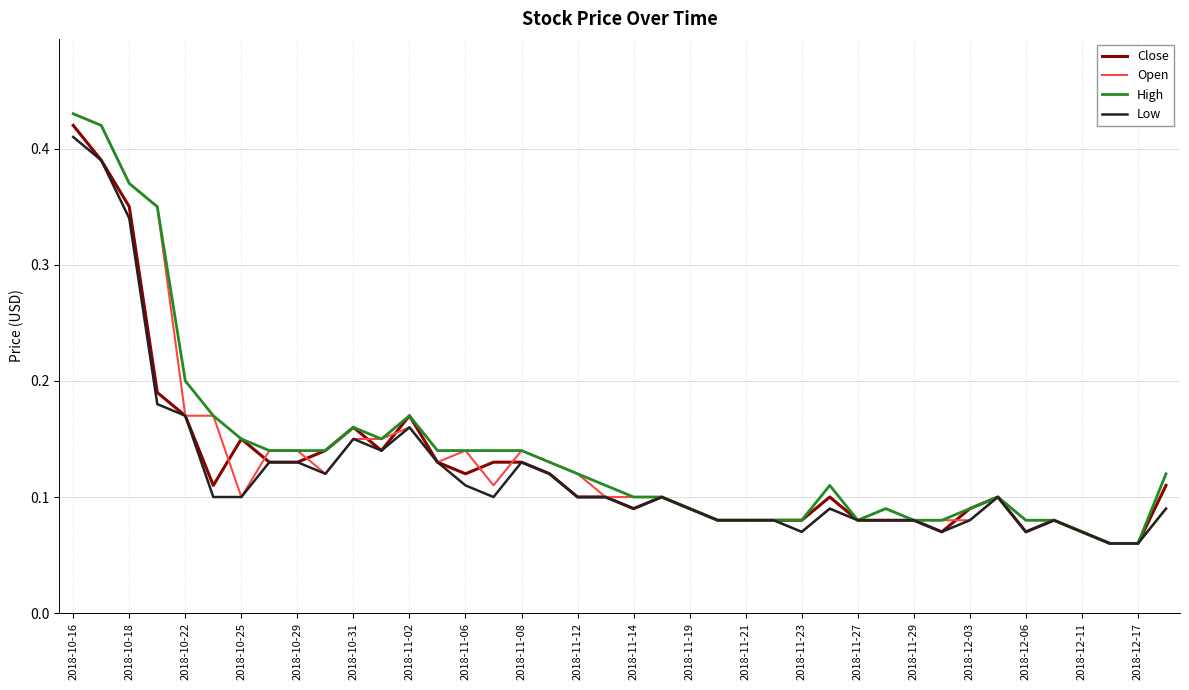

Reading right to left, transcribe all the data shown in this chart.

Close: 0.1	0.1	0.1	0.1	0.1	0.1	0.1	0.1	0.1	0.1	0.1	0.1	0.1	0.1	0.1	0.1	0.1	0.1	0.1	0.1	0.1	0.1	0.1	0.1	0.1	0.1	0.1	0.2	0.1	0.2	0.1	0.1	0.1	0.1	0.1	0.2	0.2	0.3	0.4	0.4
Open: 0.1	0.1	0.1	0.1	0.1	0.1	0.1	0.1	0.1	0.1	0.1	0.1	0.1	0.1	0.1	0.1	0.1	0.1	0.1	0.1	0.1	0.1	0.1	0.1	0.1	0.1	0.1	0.2	0.1	0.1	0.1	0.1	0.1	0.1	0.2	0.2	0.3	0.4	0.4	0.4
High: 0.1	0.1	0.1	0.1	0.1	0.1	0.1	0.1	0.1	0.1	0.1	0.1	0.1	0.1	0.1	0.1	0.1	0.1	0.1	0.1	0.1	0.1	0.1	0.1	0.1	0.1	0.1	0.2	0.1	0.2	0.1	0.1	0.1	0.1	0.2	0.2	0.3	0.4	0.4	0.4
Low: 0.1	0.1	0.1	0.1	0.1	0.1	0.1	0.1	0.1	0.1	0.1	0.1	0.1	0.1	0.1	0.1	0.1	0.1	0.1	0.1	0.1	0.1	0.1	0.1	0.1	0.1	0.1	0.2	0.1	0.1	0.1	0.1	0.1	0.1	0.1	0.2	0.2	0.3	0.4	0.4